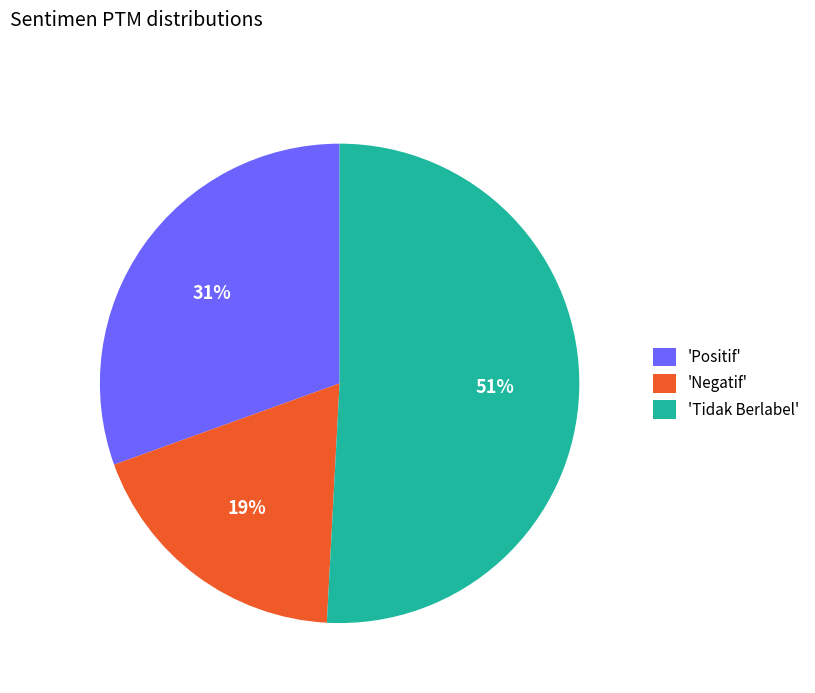

Which category has the biggest portion of the pie?

'Tidak Berlabel'